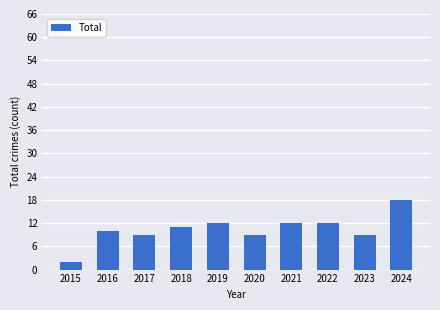

Approximately how many times larger is the value at 2020 compared to 2023?

1.0